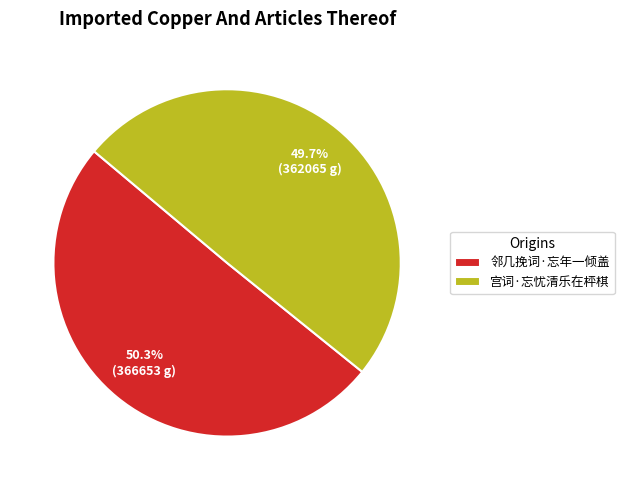

Count the number of slices in the pie.

2